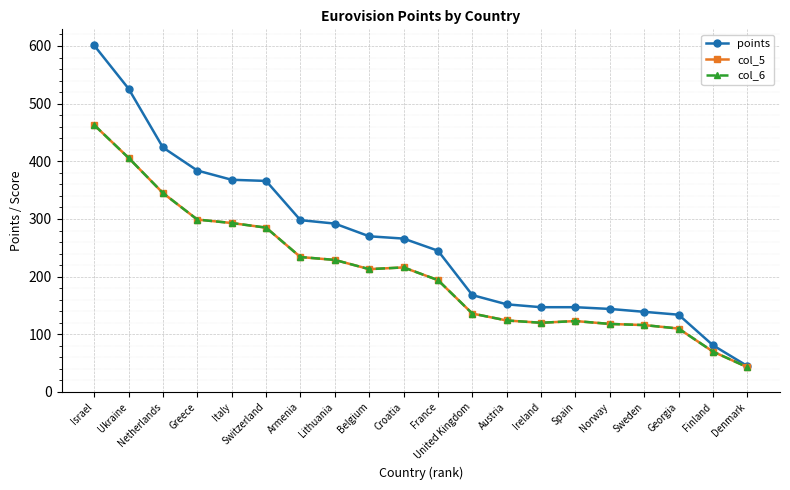

Rank the categories by col_6 value from lowest to highest.

Denmark, Finland, Georgia, Sweden, Norway, Ireland, Spain, Austria, United Kingdom, France, Belgium, Croatia, Lithuania, Armenia, Switzerland, Italy, Greece, Netherlands, Ukraine, Israel